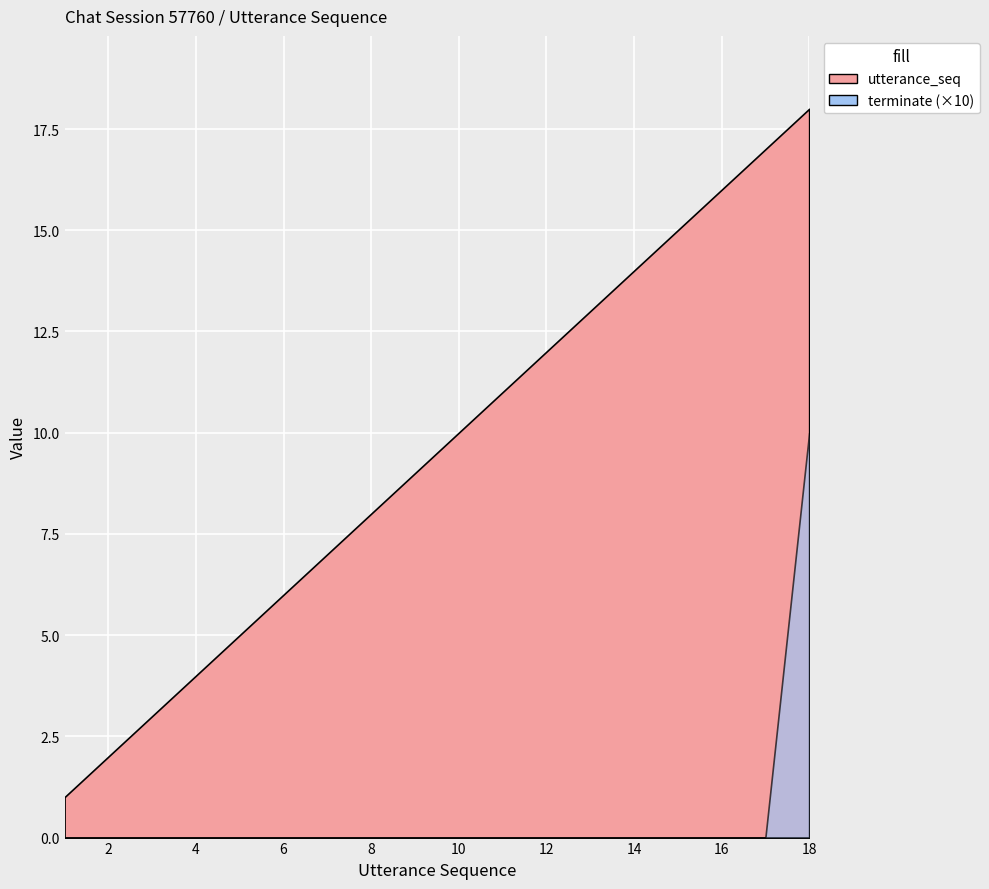

What is the value of the utterance_seq point at the 4th from the left?

4